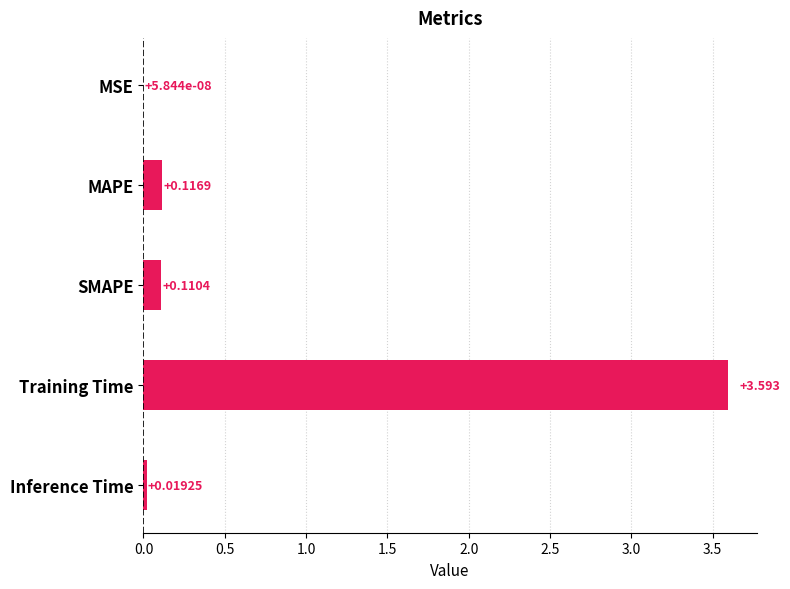

Between MSE and SMAPE, which is larger?

SMAPE